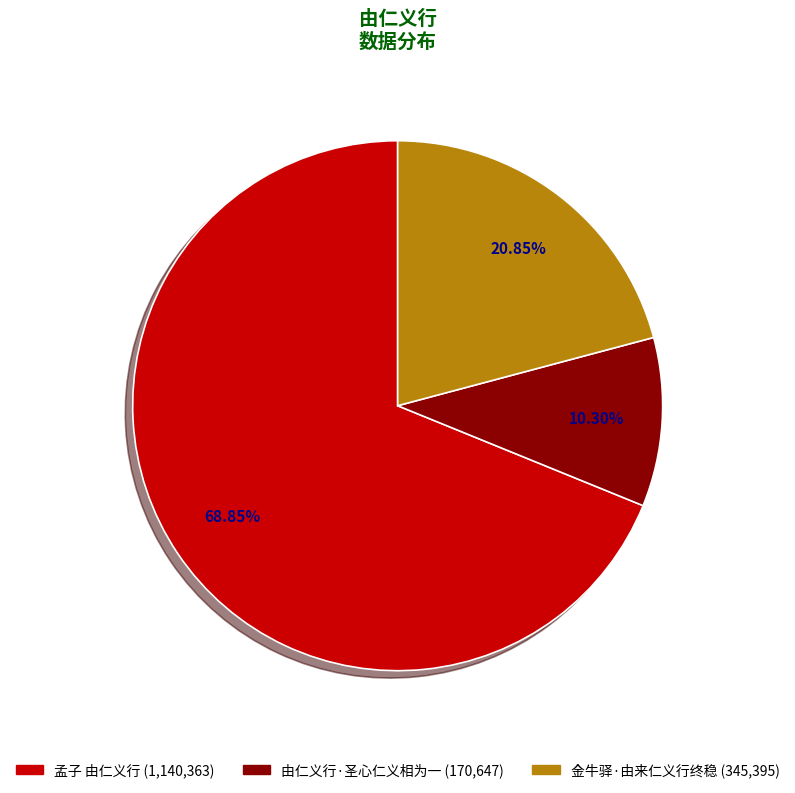

Is it true that 金牛驿·由来仁义行终稳 is 21% of the pie?

True